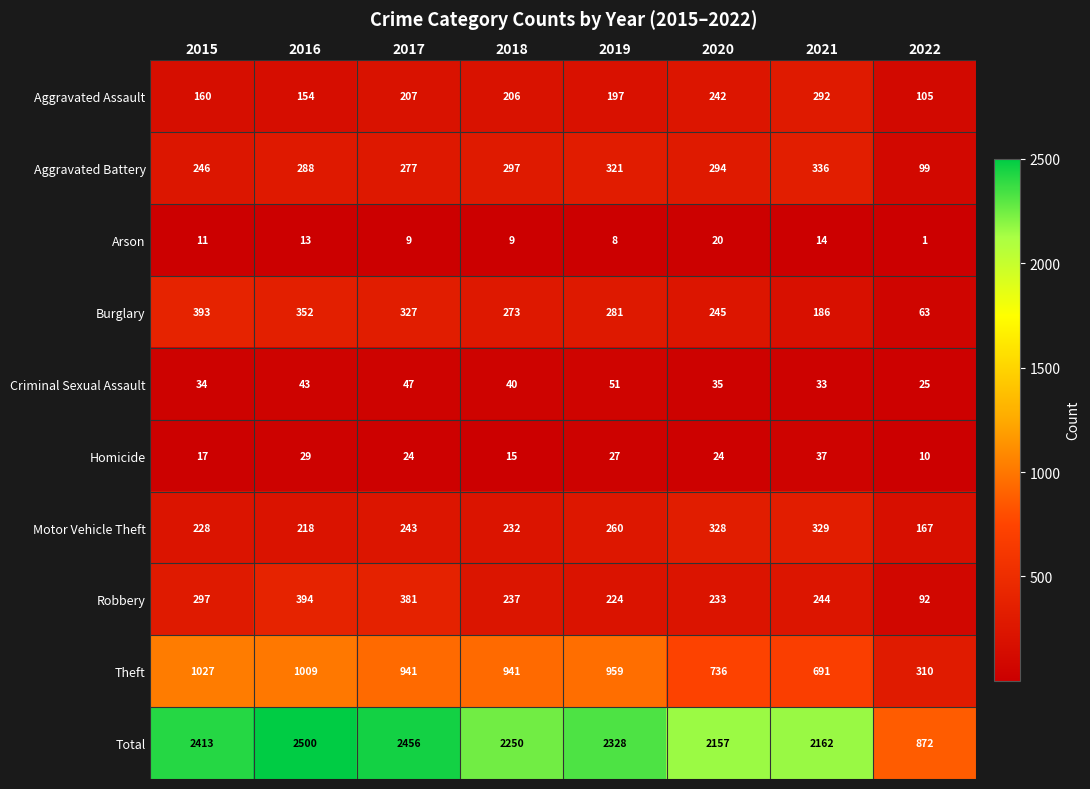

Read the Aggravated Assault value at 2017, to the nearest 50.

200